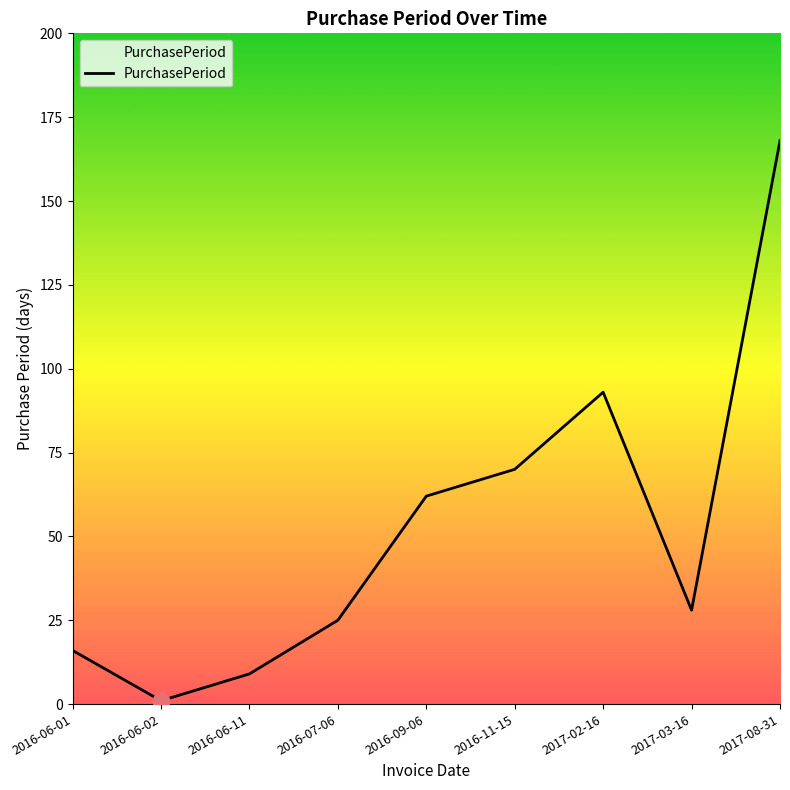

At which category does the chart reach its minimum across all series?

2016-06-02